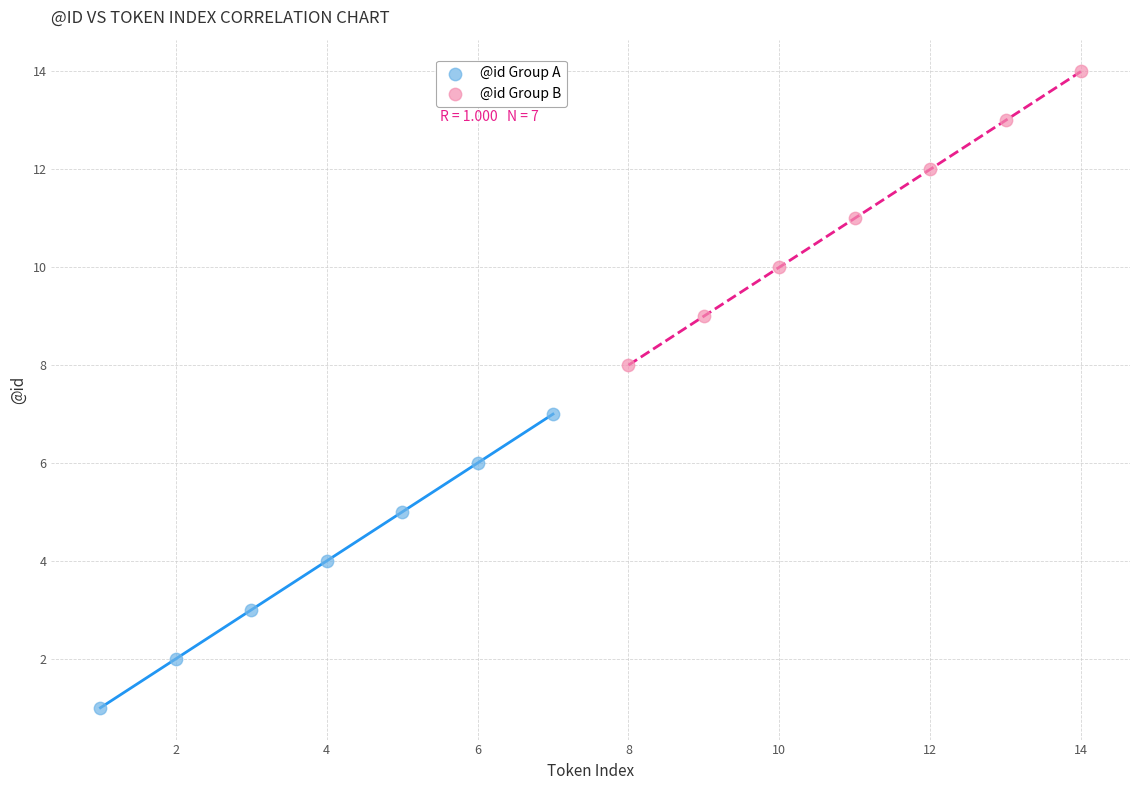

Which series contains the lowest Y value?

@id Group A